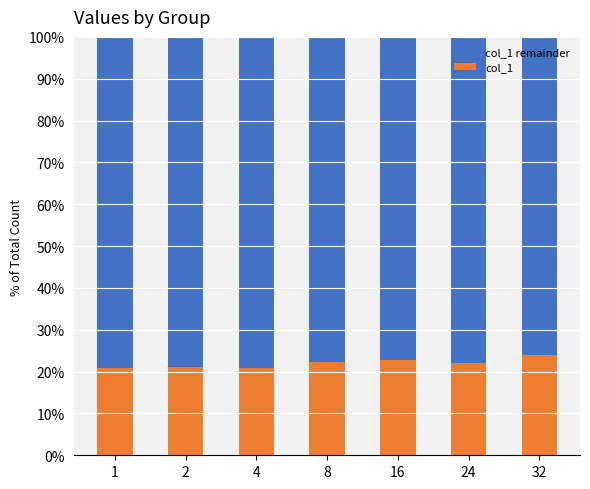

What are all the series names shown in the legend?

col_1 remainder, col_1